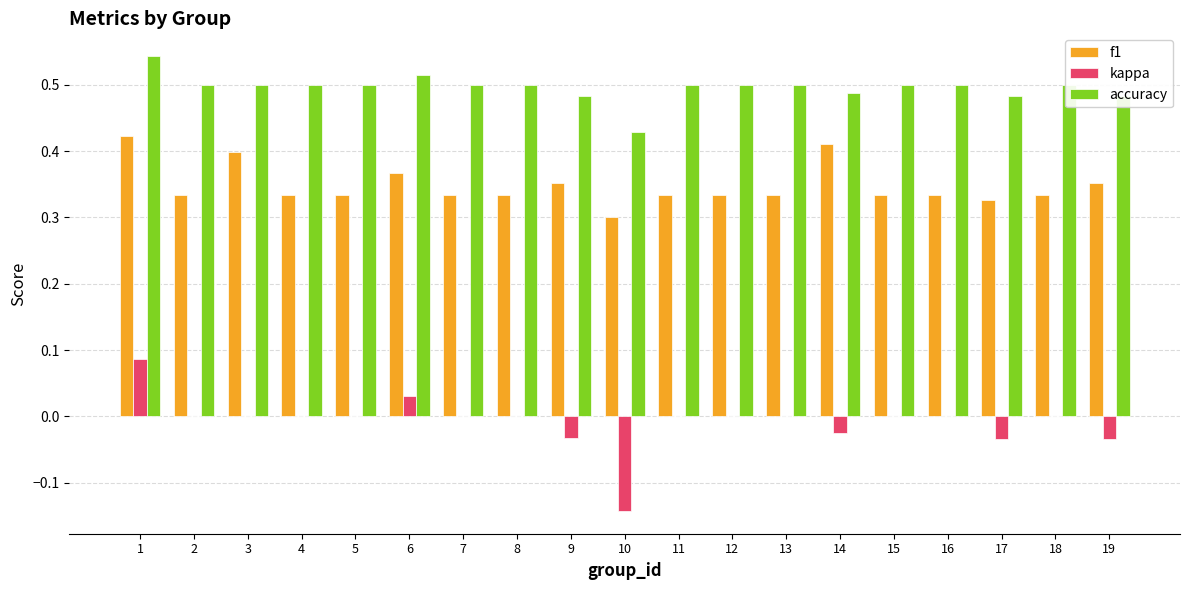

What is the sum of the accuracy values at 19 and 18?

1.0